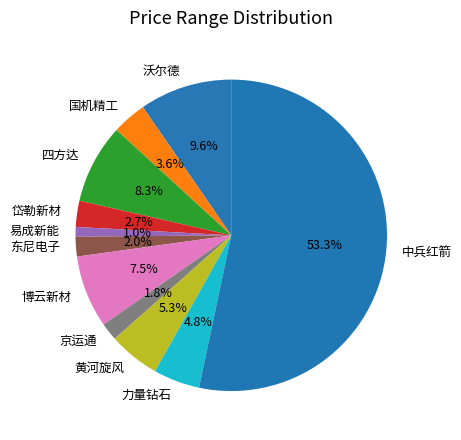

What is the ratio of the value at 易成新能 to the value at 东尼电子?

0.5